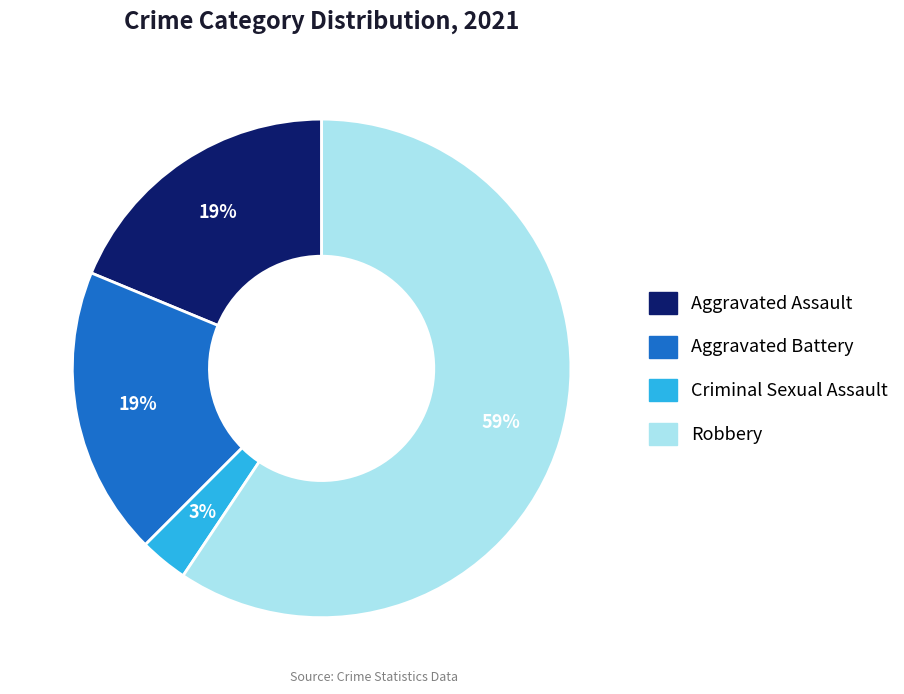

To the nearest percent, what is the difference between the Aggravated Battery and Criminal Sexual Assault slice percentages?

16%